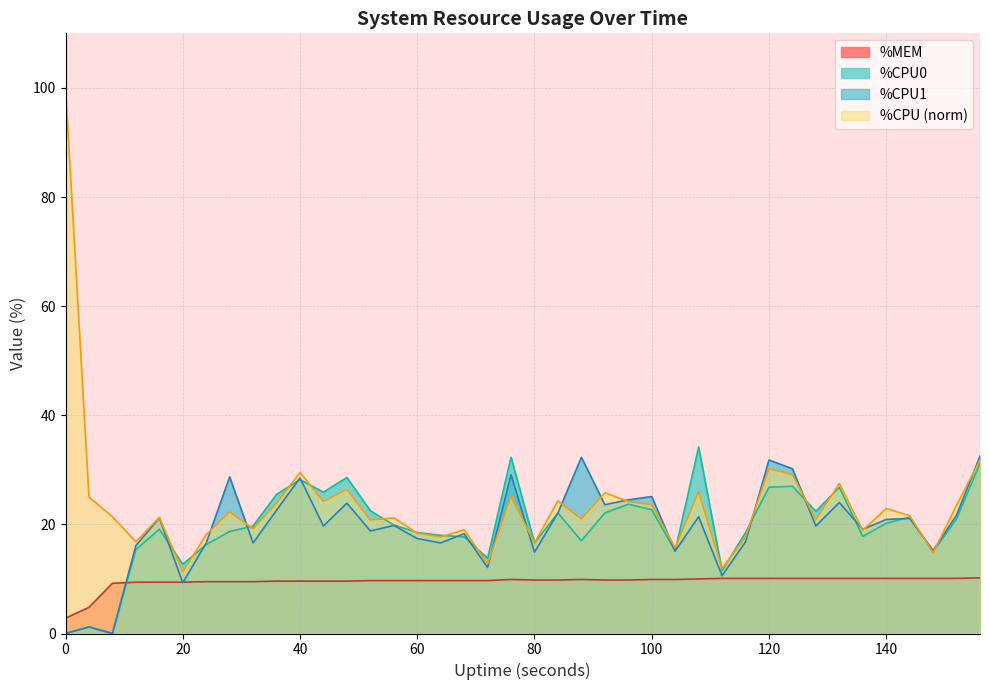

The %CPU (norm) series shows 30.2 at 120. True or false?

True